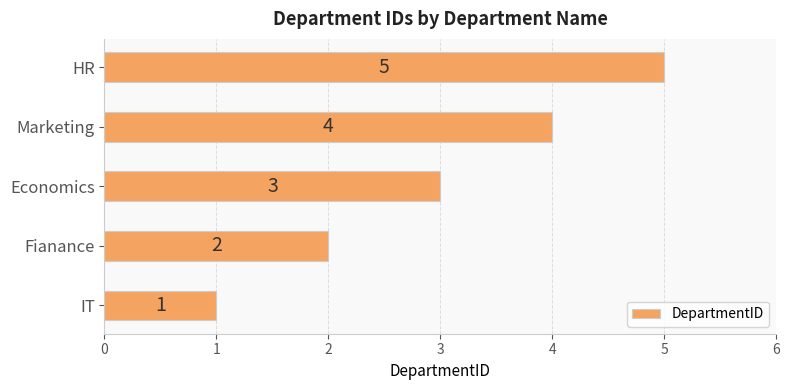

Rank the categories by value from highest to lowest.

HR, Marketing, Economics, Fianance, IT